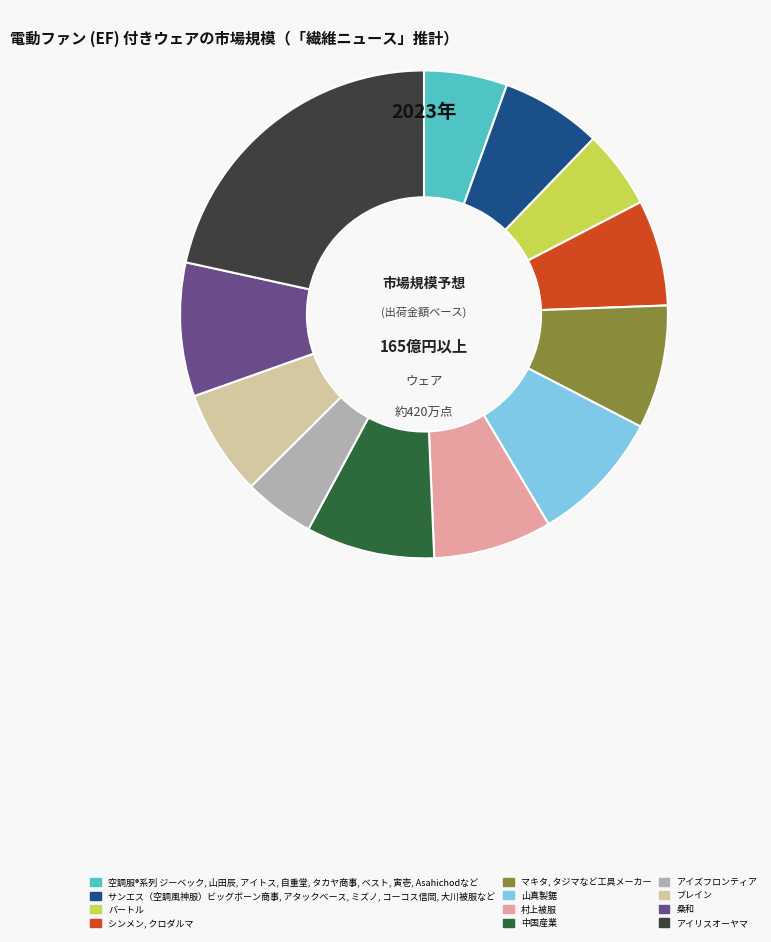

Count the number of slices in the pie.

12